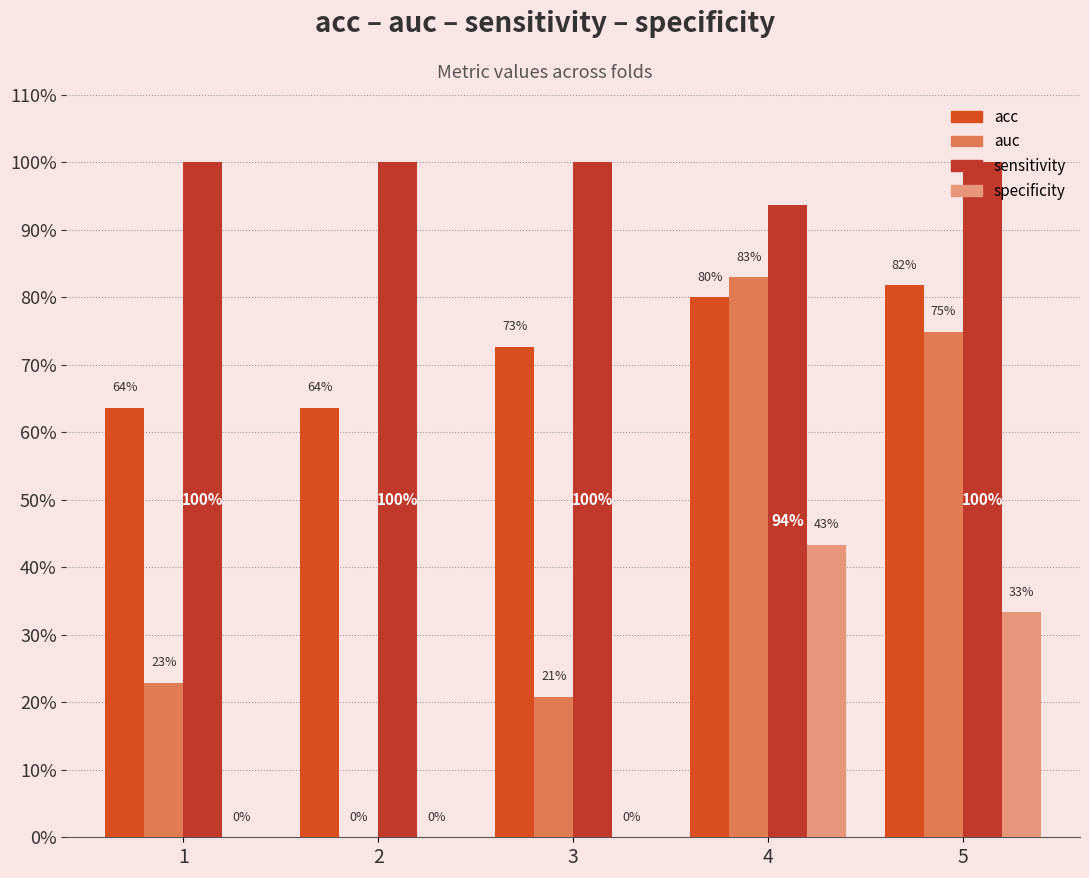

True or false: specificity has a value of 0.0 at 1.

True